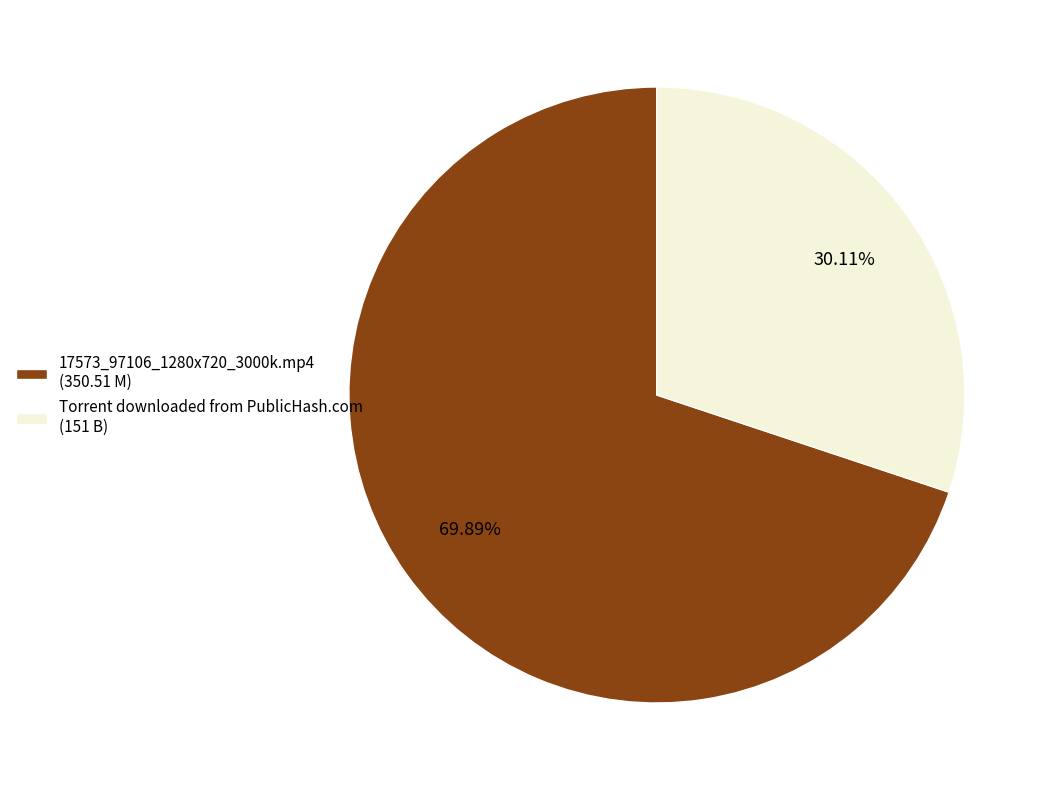

Is 17573_97106_1280x720_3000k.mp4 (350.51 M) the majority of the pie?

Yes